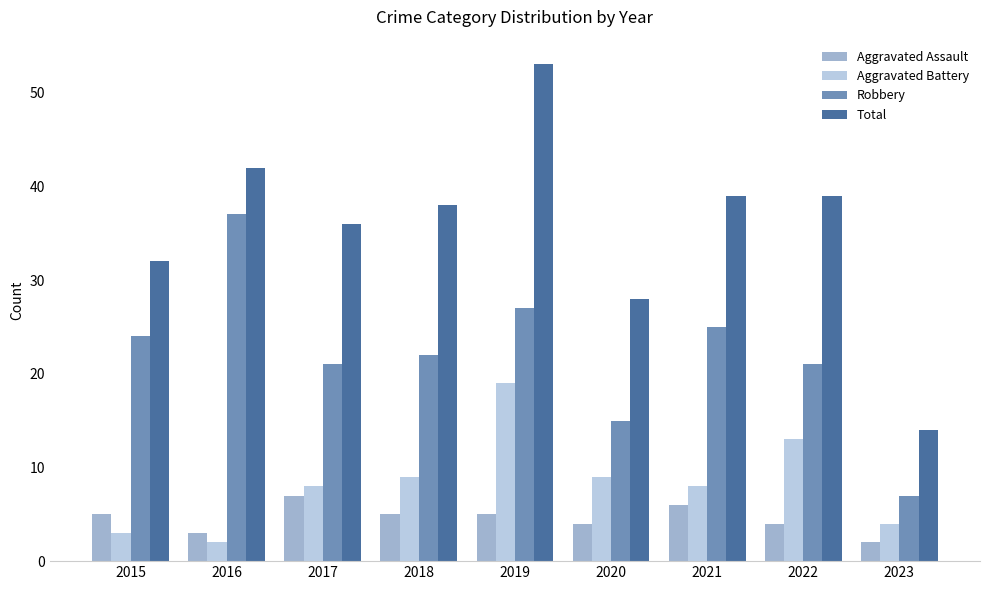

What is the average value of the Robbery series?

22